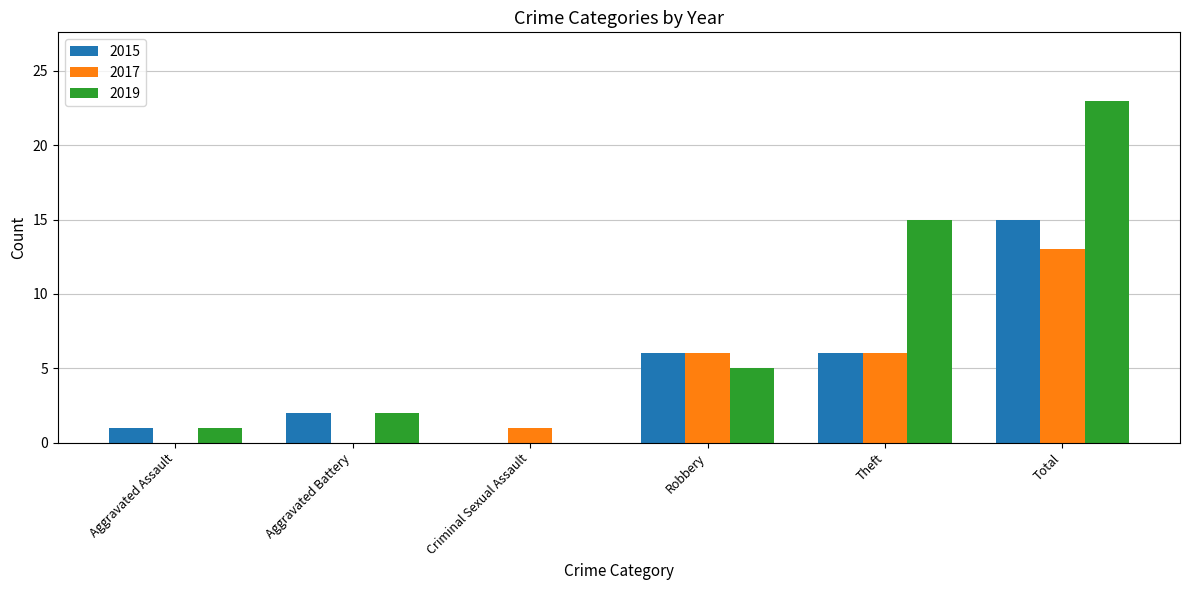

Which series changed the most between Robbery and Theft?

2019